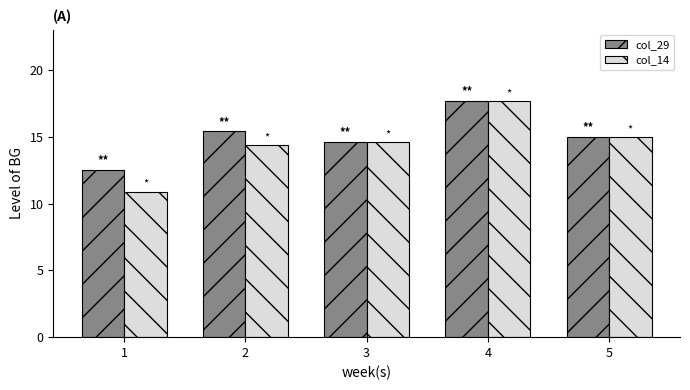

Reading left to right, transcribe all the data shown in this chart.

col_29: 1=12.5	2=15.4	3=14.6	4=17.7	5=15.0
col_14: 1=10.9	2=14.4	3=14.6	4=17.7	5=15.0